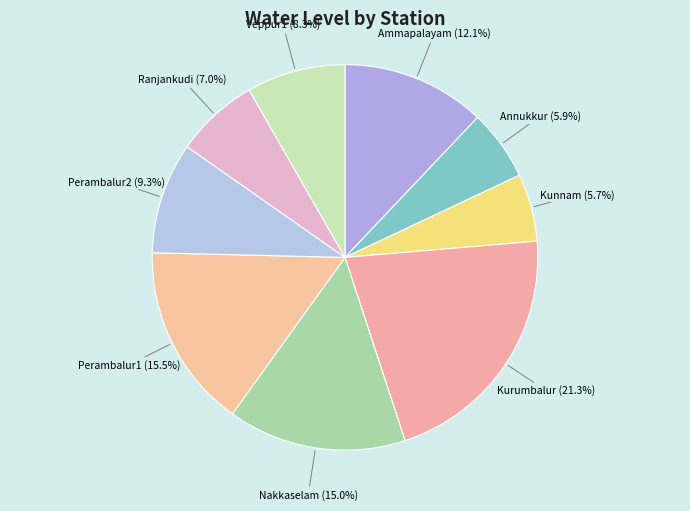

The Kunnam slice represents 6% of the pie. True or false?

True